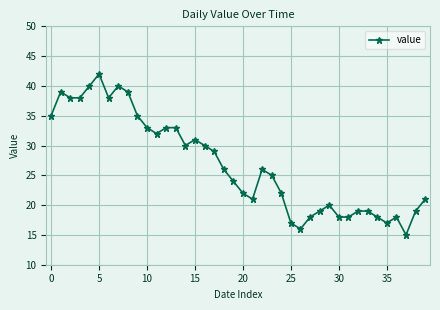

What is the sum of all values?

1073